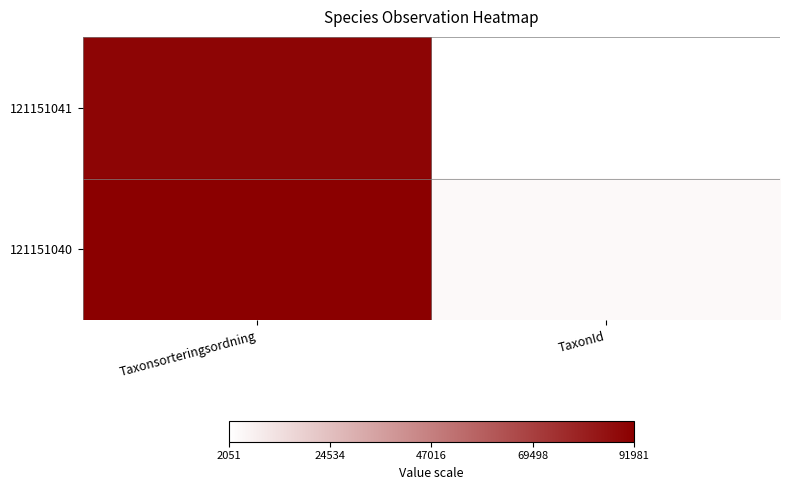

Reading left to right, what are all the values shown in this chart?

121151041: Taxonsorteringsordning=90207	TaxonId=2051
121151040: Taxonsorteringsordning=91981	TaxonId=4361